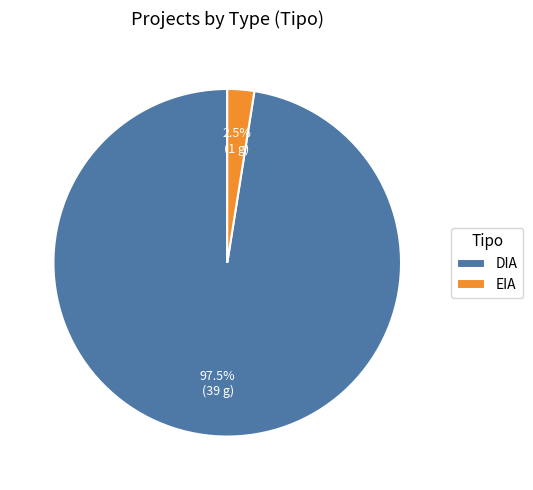

What percentage do EIA and DIA together represent?

100.0%